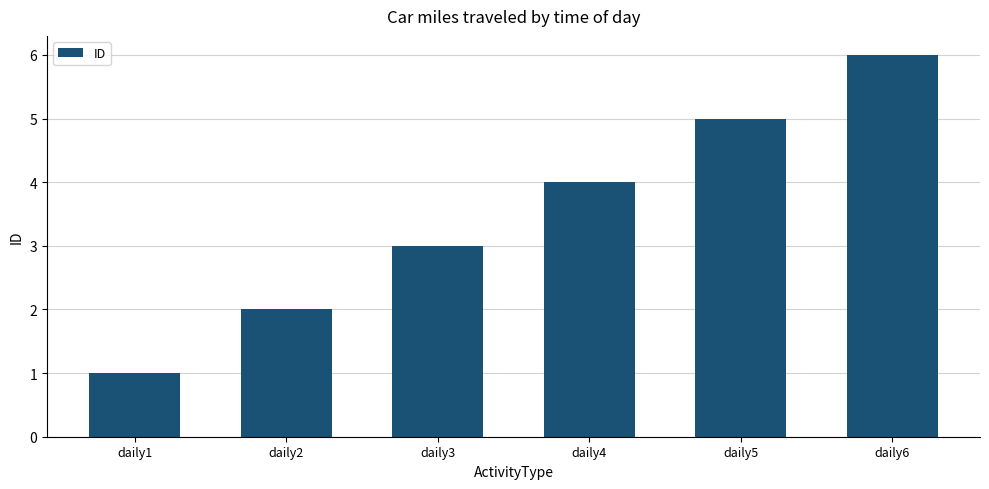

Which label corresponds to the largest value in the chart?

daily6